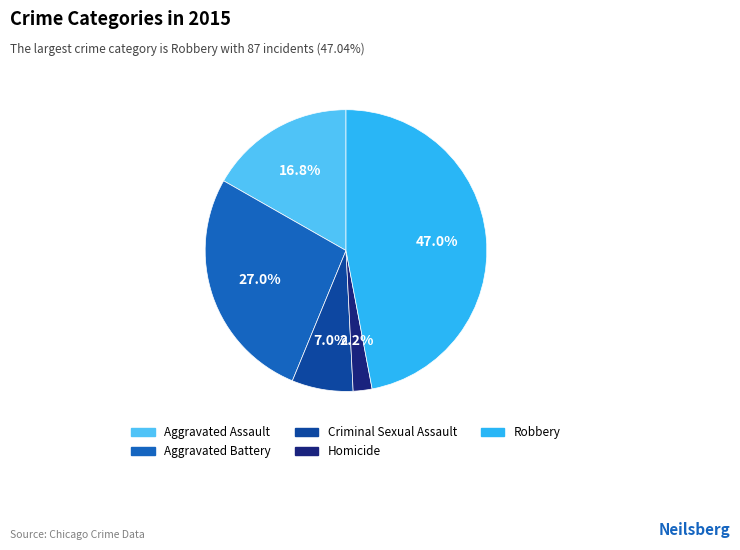

Which category has the smallest portion of the pie?

Homicide